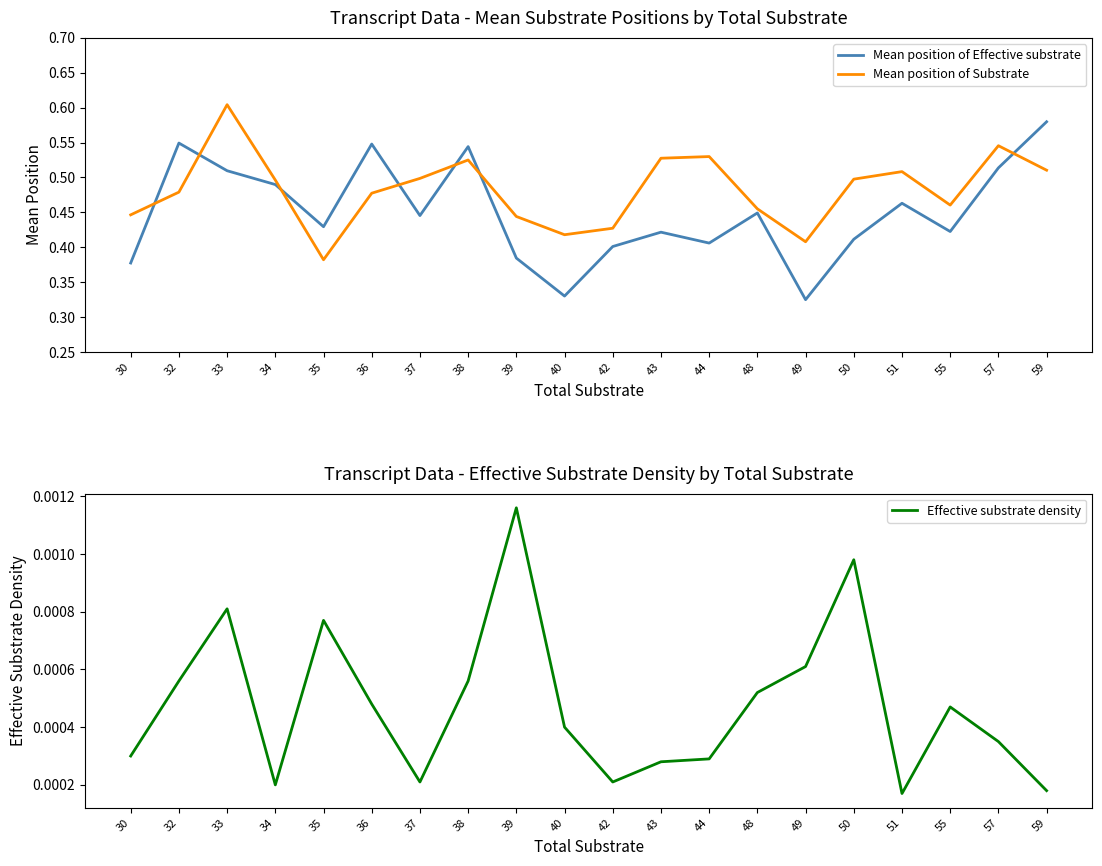

Is it true that Mean position of Effective substrate equals 0.5 at 34?

True